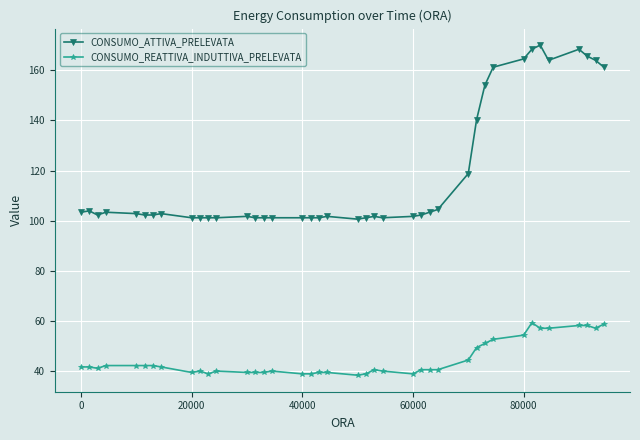

True or false: CONSUMO_REATTIVA_INDUTTIVA_PRELEVATA and CONSUMO_ATTIVA_PRELEVATA intersect in this chart.

False